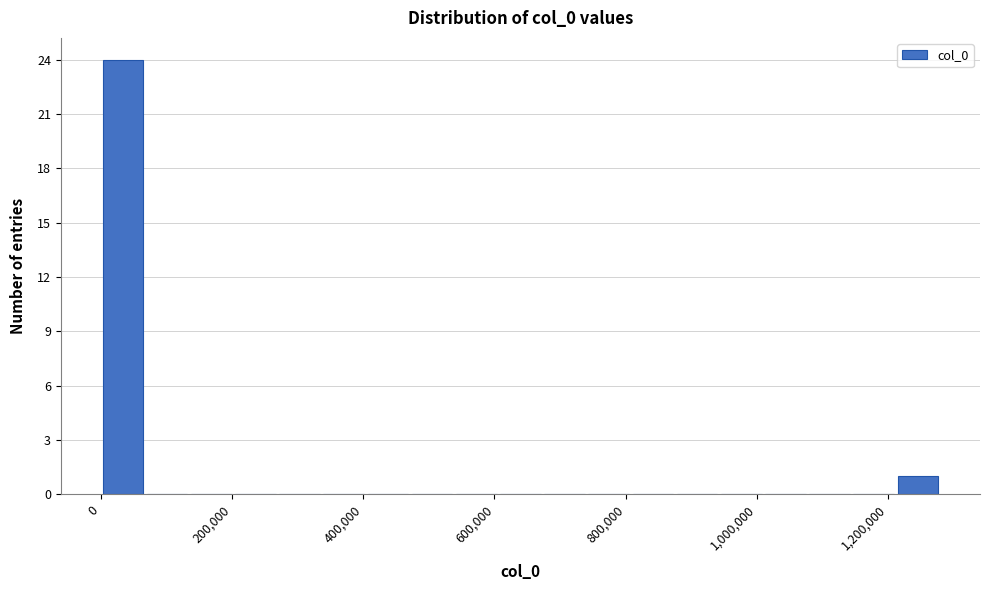

Around what value on the x-axis is the tallest bar? Give the approximate position of its centre, as read against the axis.

40000